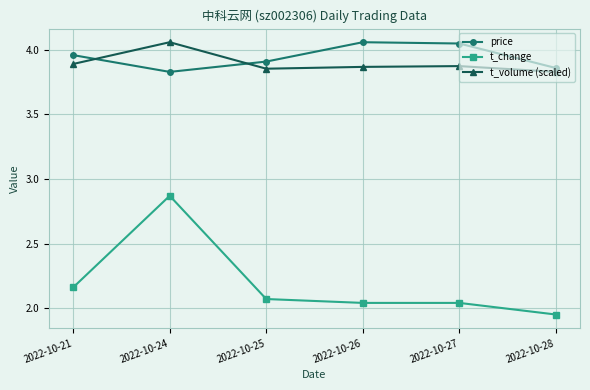

In price, how many points are higher than both neighbors (excluding endpoints)?

1